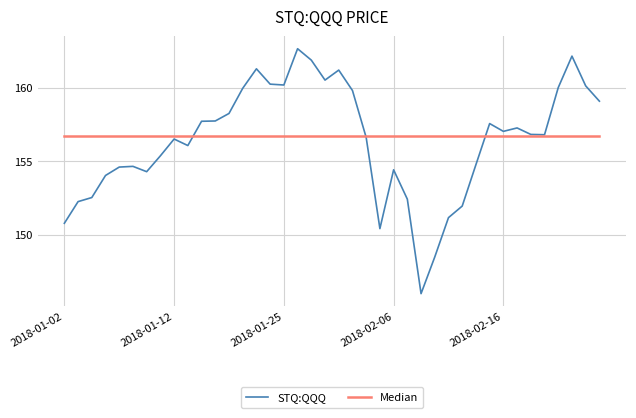

What is the sum of the values at 2018-02-28 and 2018-01-09?

313.7